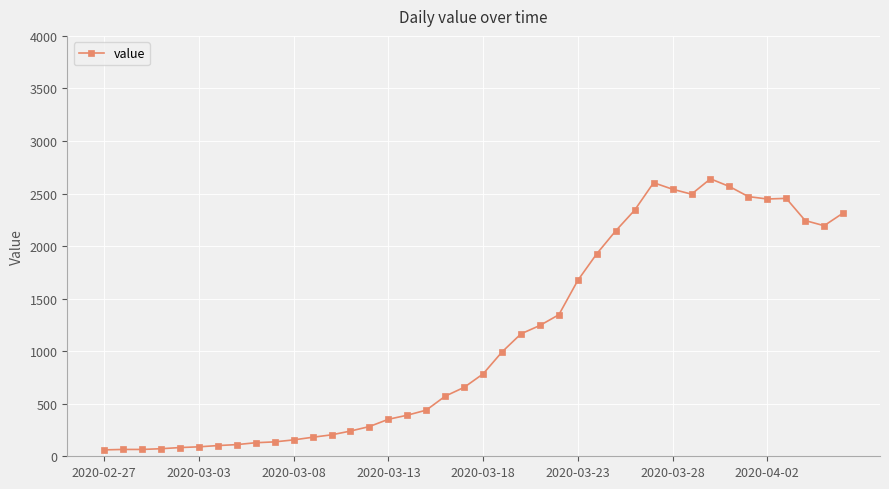

What is the value of the 17th point from the left?

391